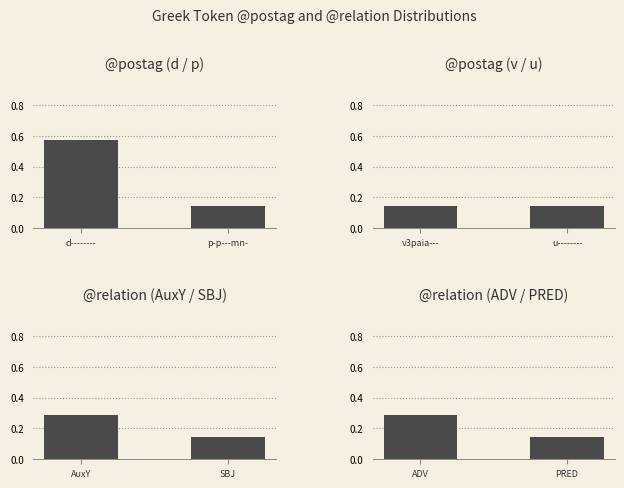

What is the sum of all @postag (v / u) values?

0.3